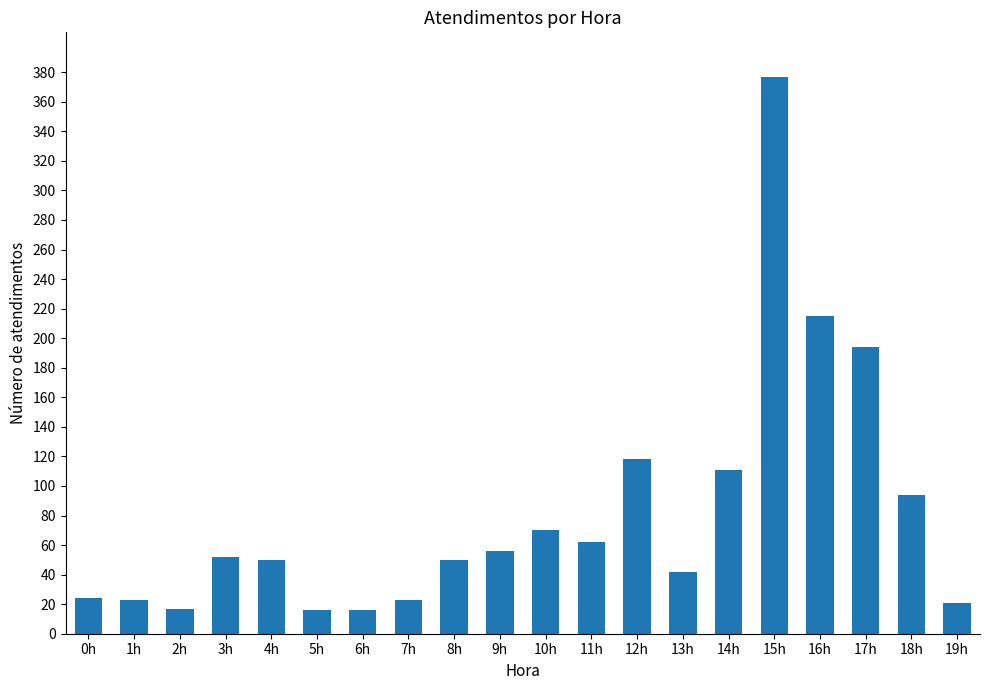

What is the difference between the second highest and minimum values?

199